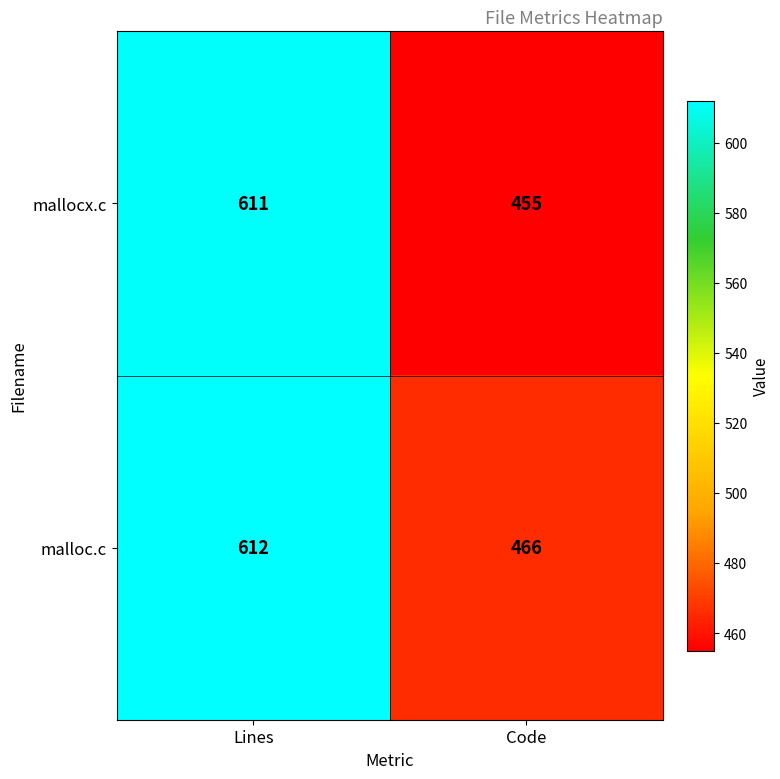

What is the maximum value for mallocx.c?

611